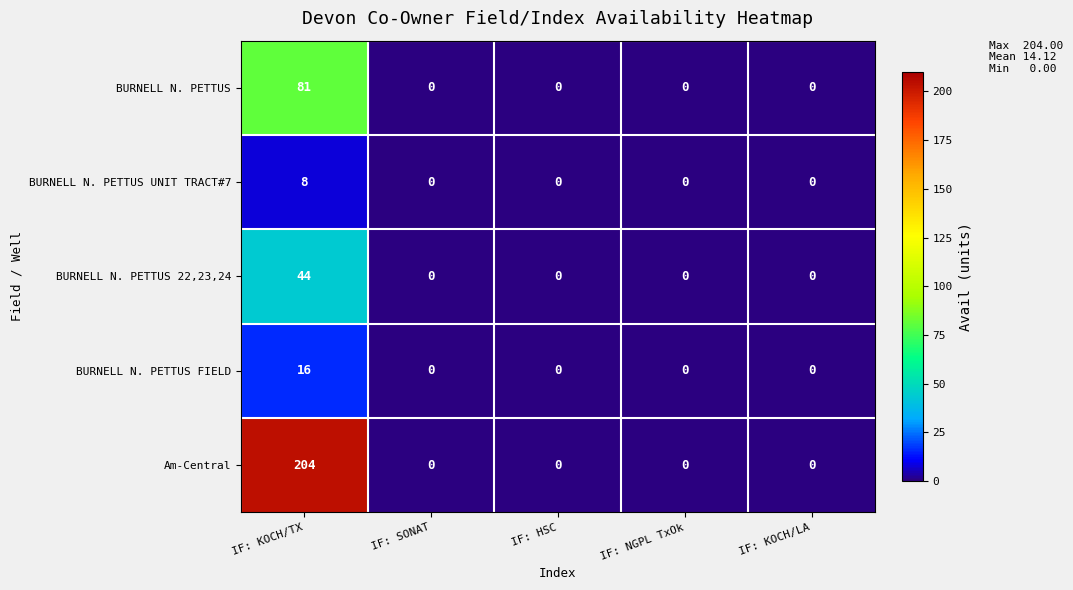

At how many categories does at least one series exceed 199?

1